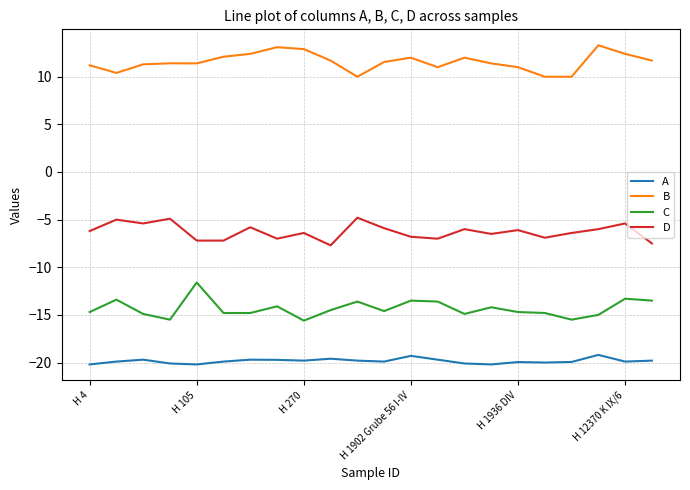

What is the smallest value displayed?

-20.2